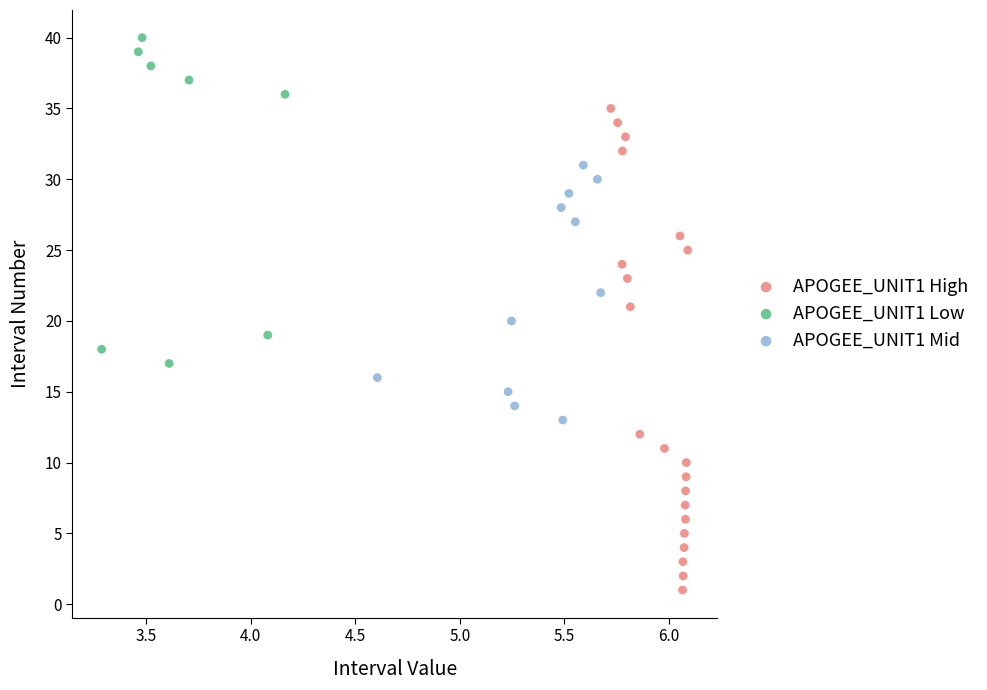

Which series has the widest spread of Y values?

APOGEE_UNIT1 High